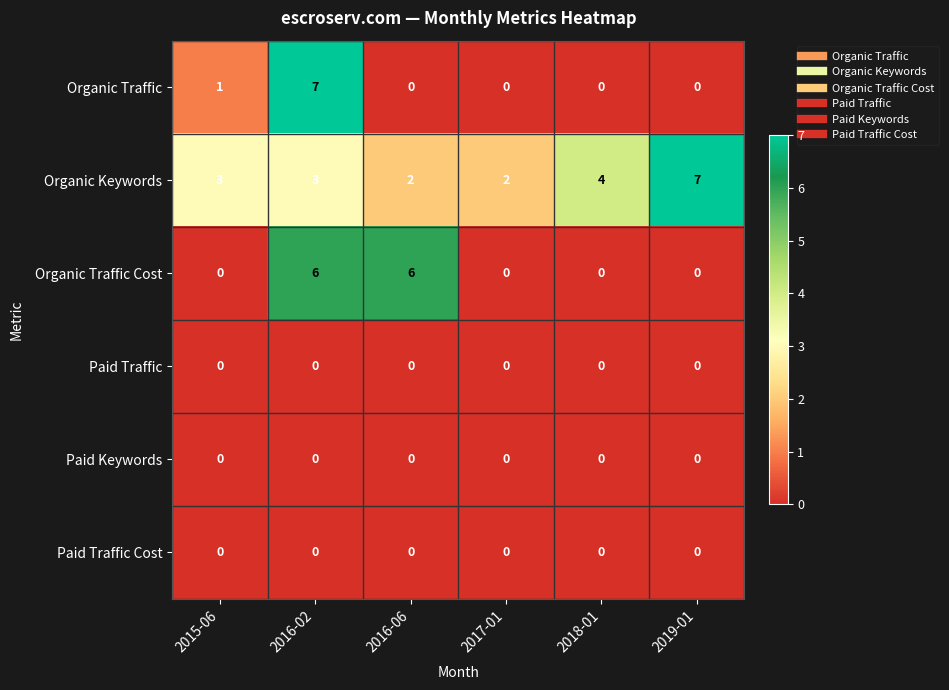

What is the greatest value displayed?

7